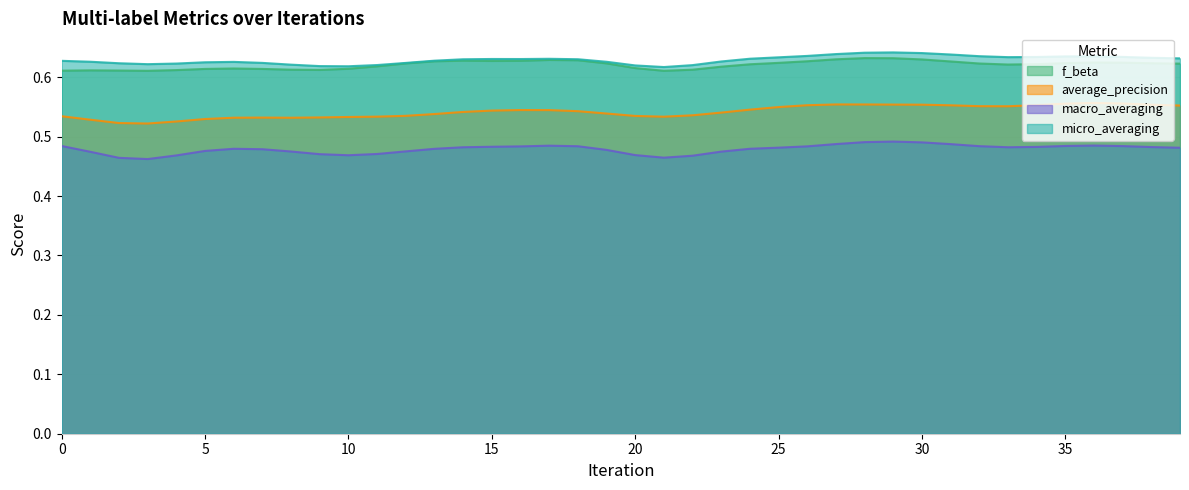

How many interior local valleys does the average_precision series have?

5